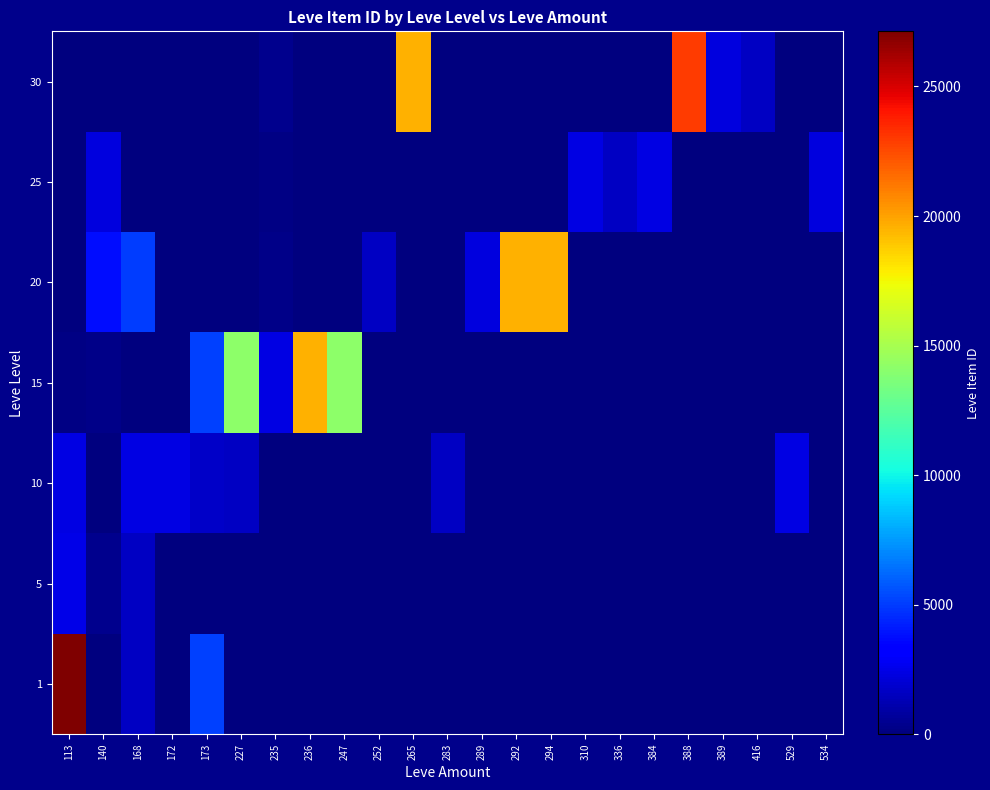

Which category has the highest value across all series?

113